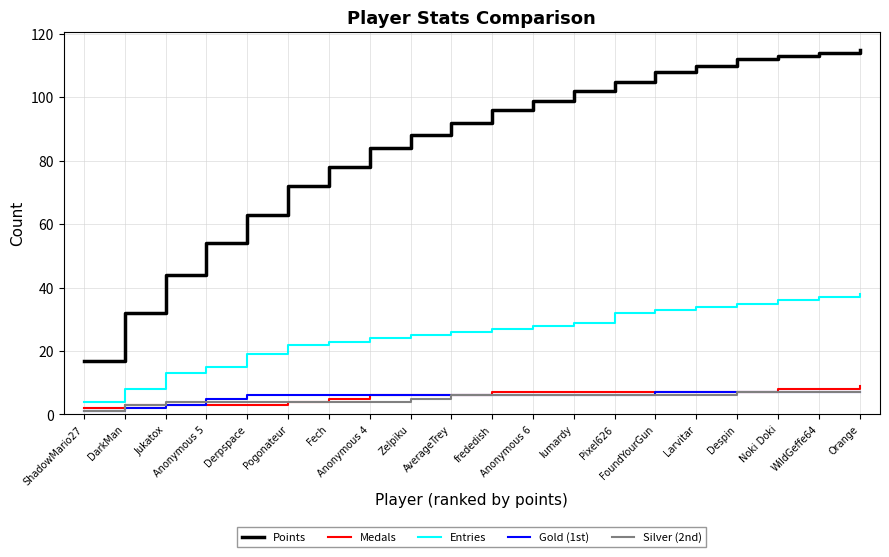

Is it true that Medals equals 8 at Noki Doki?

True